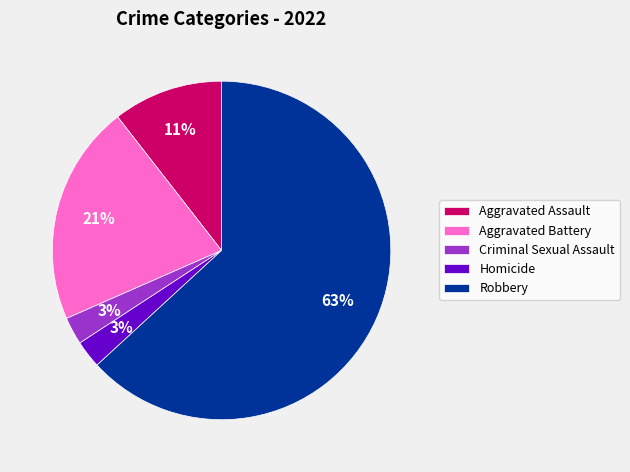

How many slices are in this pie chart?

5